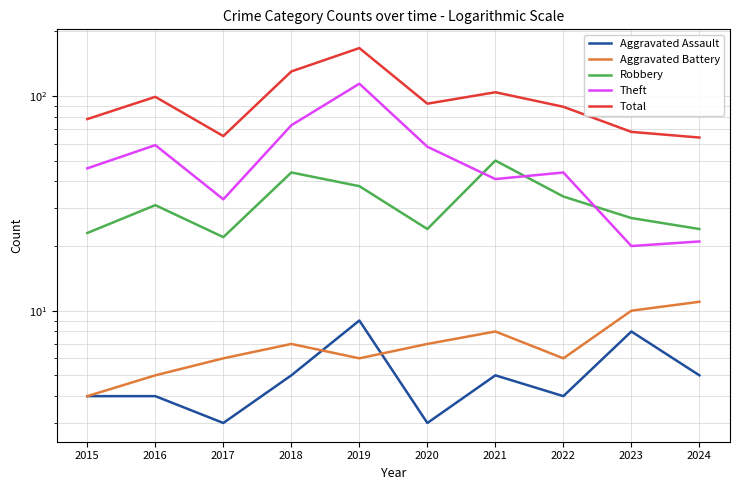

What is the lowest value of the Aggravated Battery series?

4